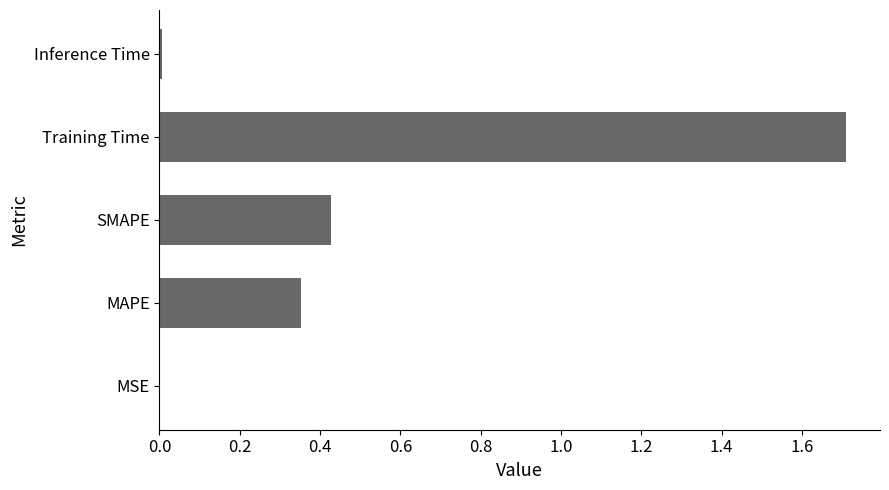

What is the sum of all values?

2.5